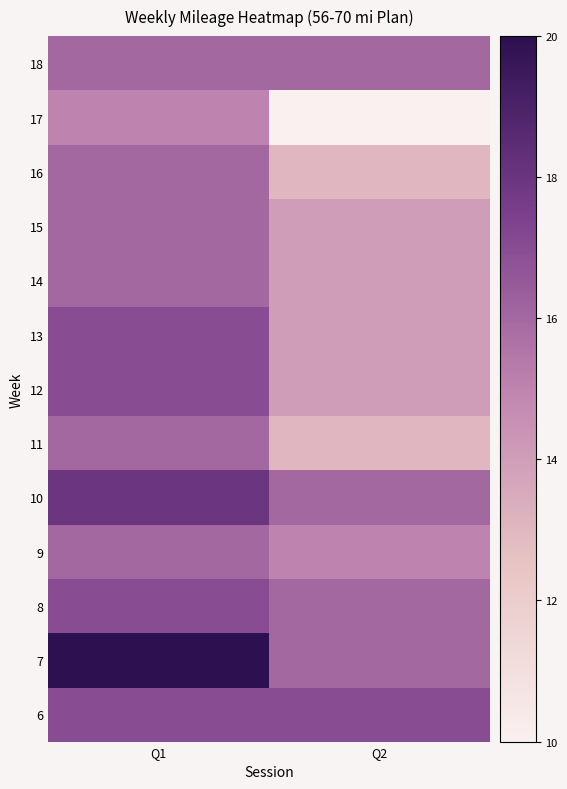

At which category does the chart reach its minimum across all series?

Q2